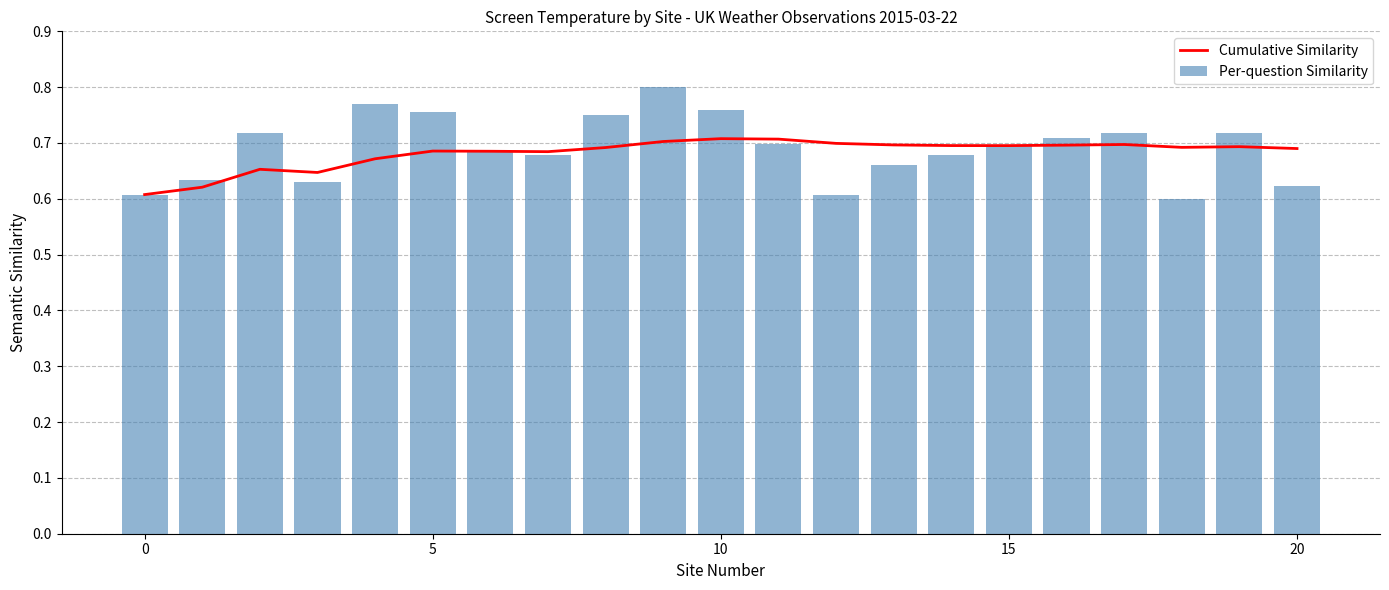

Count the number of data series in this chart.

2